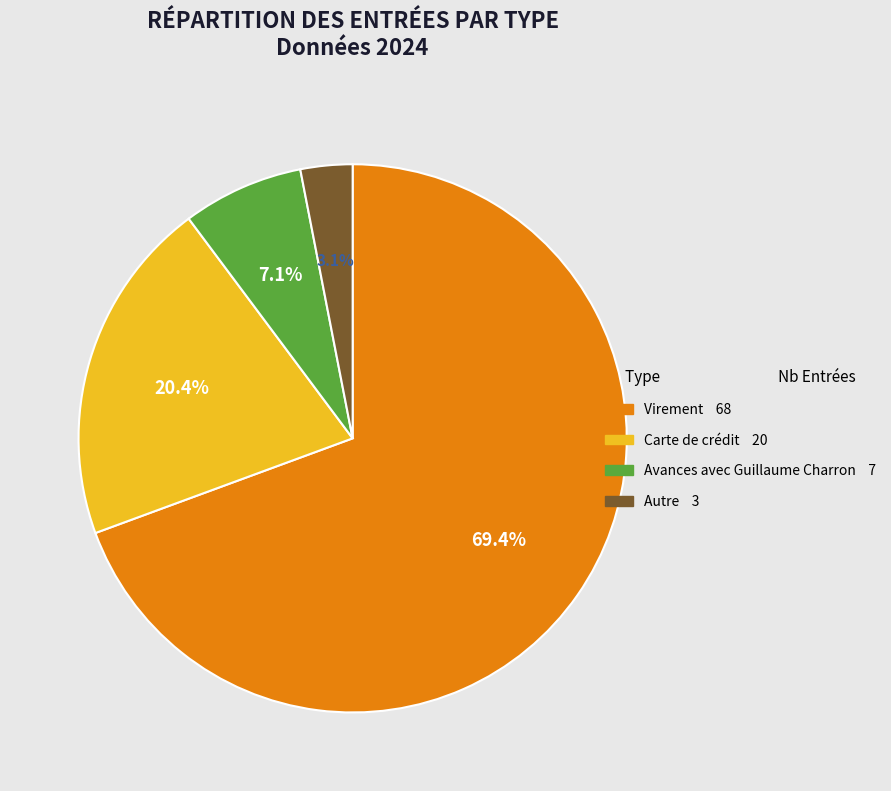

Which category accounts for the majority?

Virement